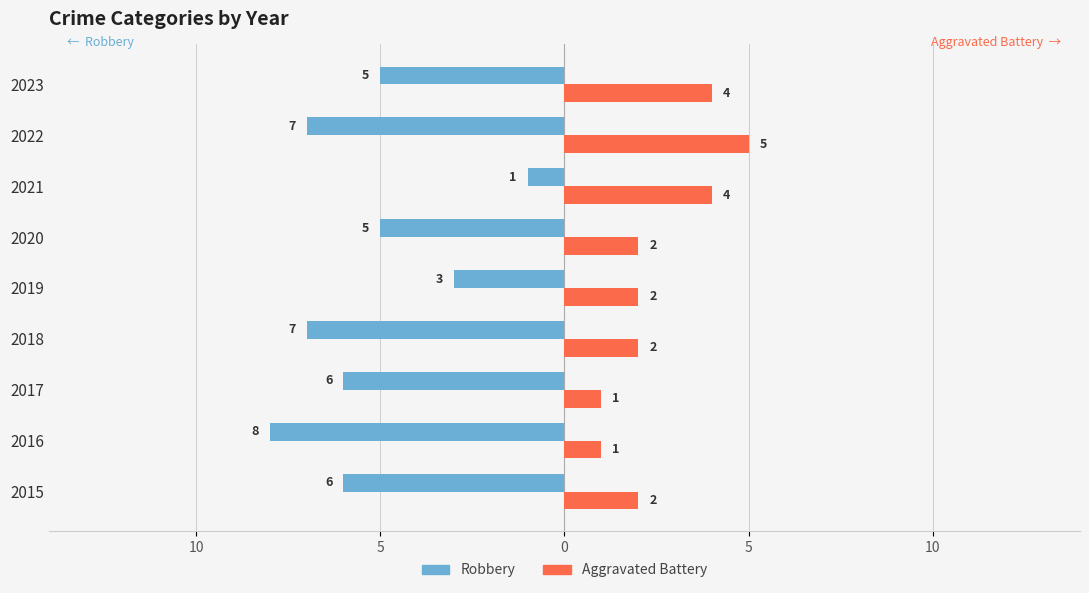

What are all the series names shown in the legend?

Robbery, Aggravated Battery